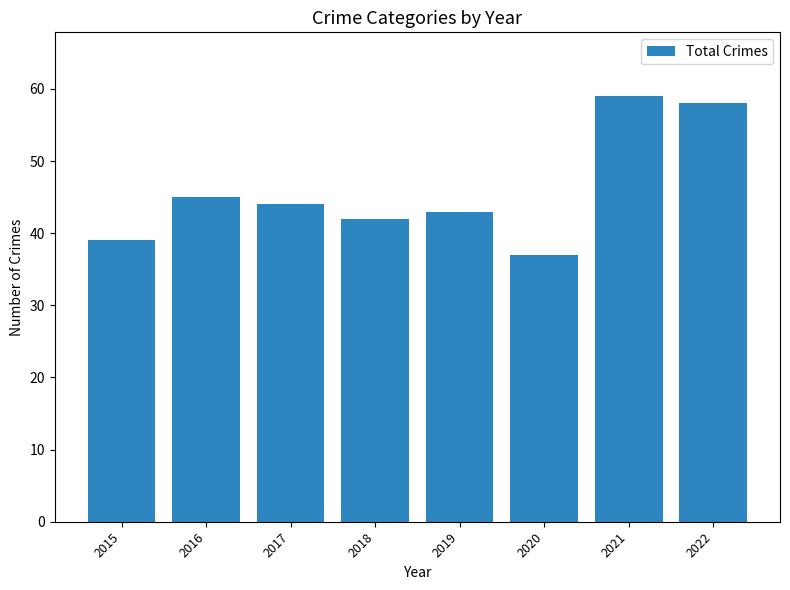

What is the difference between the second highest and second lowest values?

19